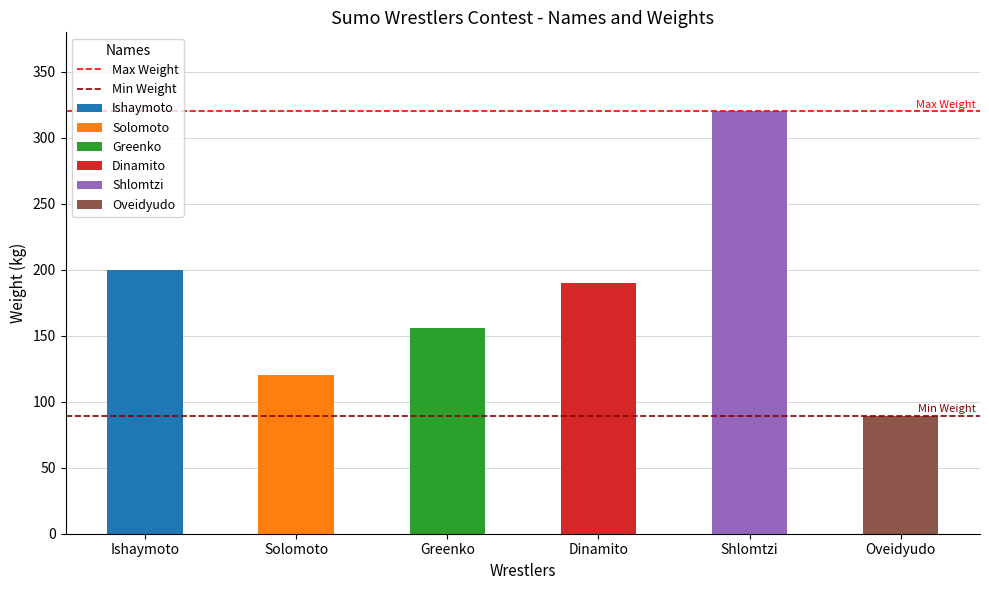

What is the label of the 2nd bar from the left?

Solomoto